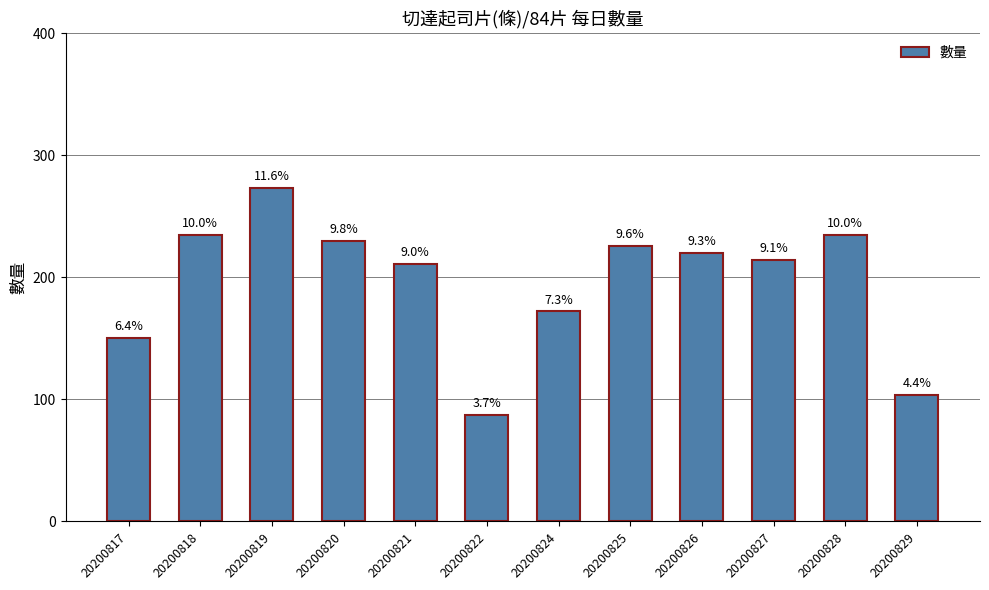

List the labels in order of value, largest first.

20200819, 20200818, 20200828, 20200820, 20200825, 20200826, 20200827, 20200821, 20200824, 20200817, 20200829, 20200822